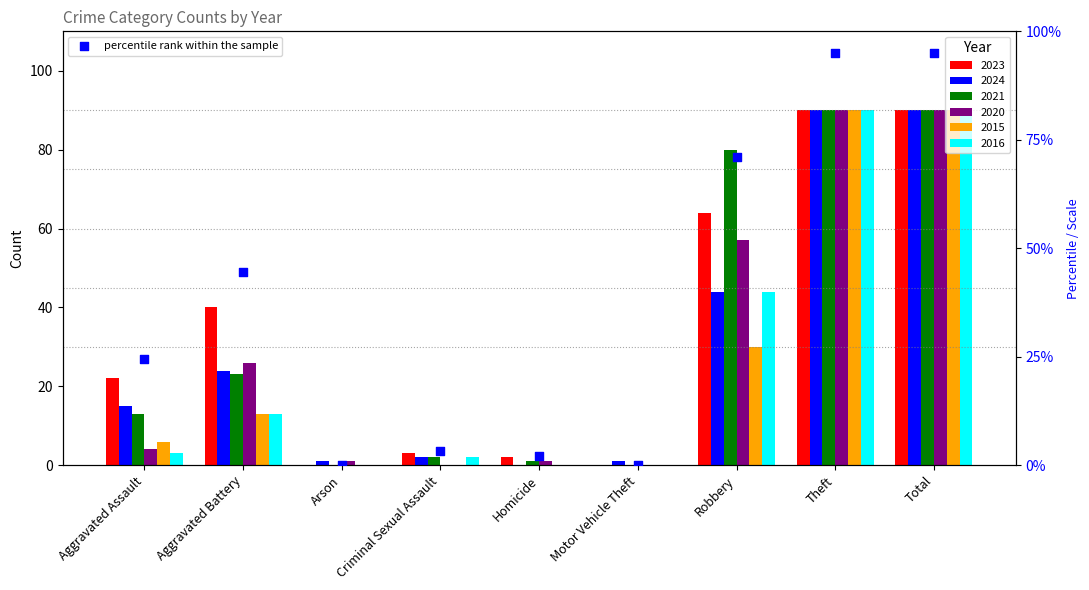

Between Motor Vehicle Theft and Criminal Sexual Assault, which is larger?

Criminal Sexual Assault